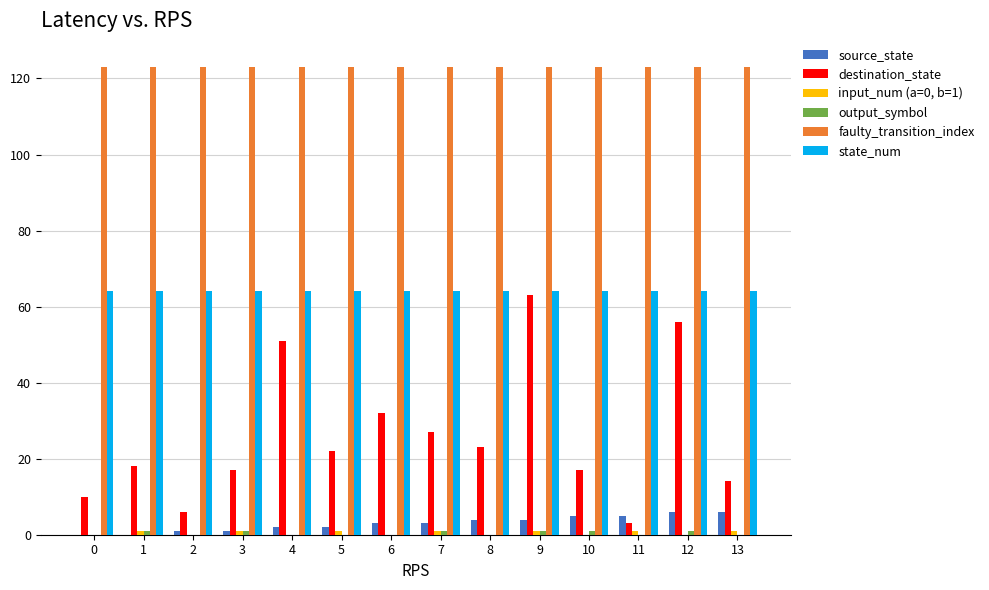

Between 6 and 13, which series saw the biggest shift?

destination_state